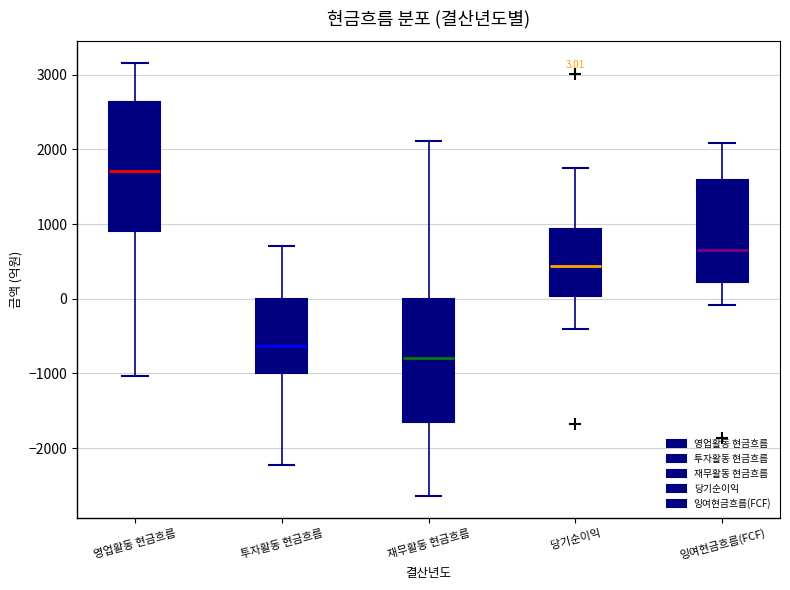

Which box's median line is the lowest?

재무활동 현금흐름